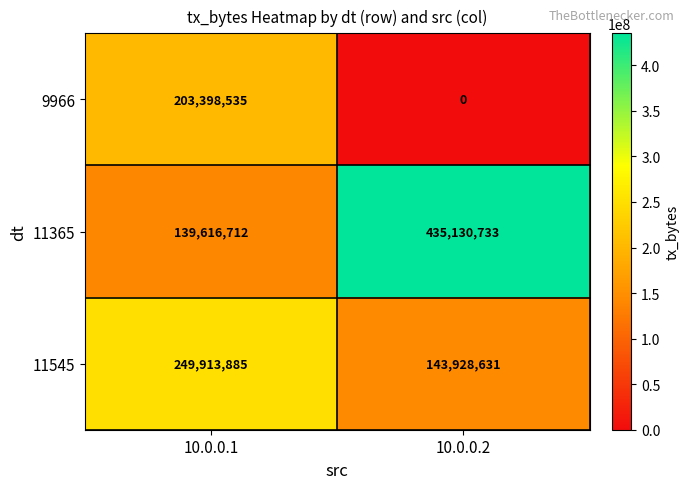

At which category is the sum across all series the highest?

10.0.0.1